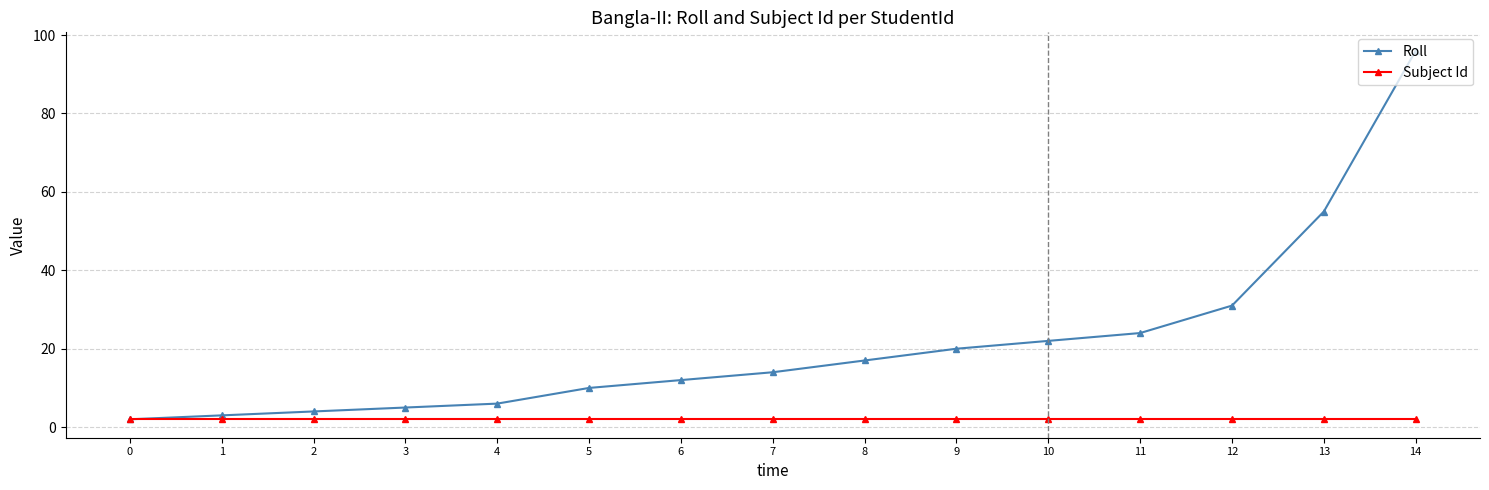

Count the number of data series in this chart.

2